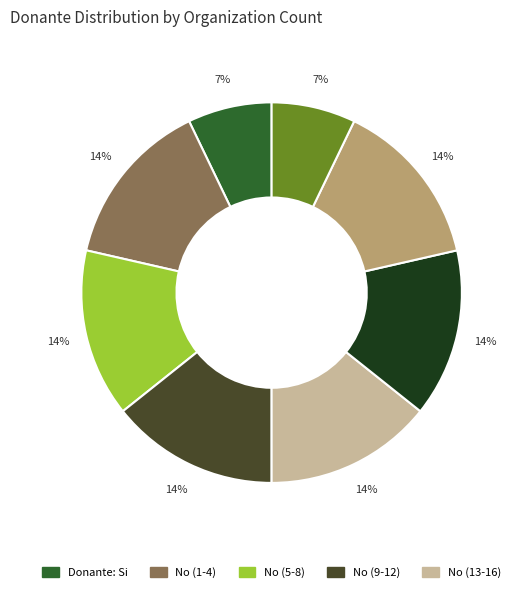

Is there any slice that represents more than half of the pie?

No